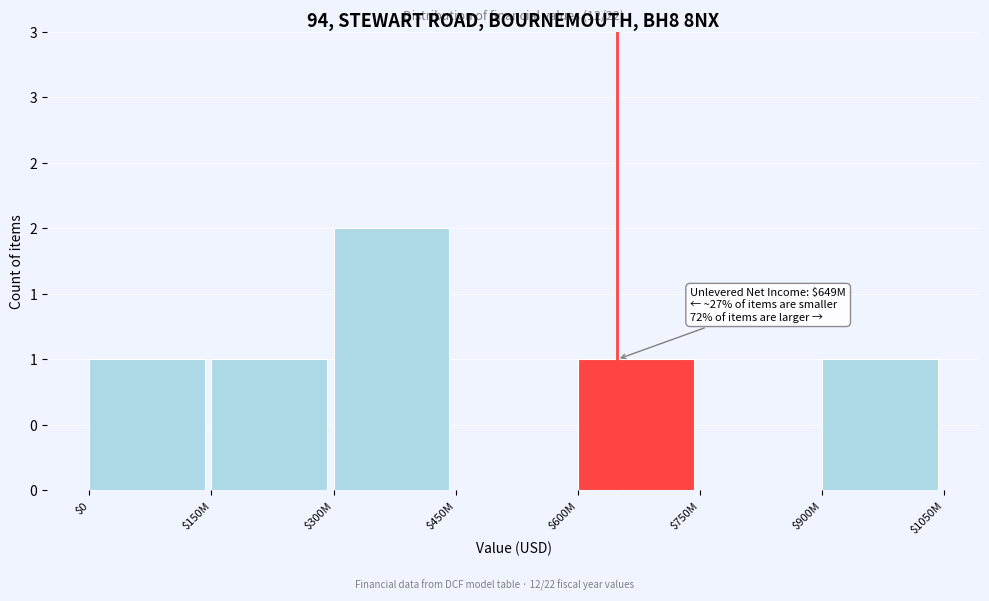

Are the bars horizontal?

No